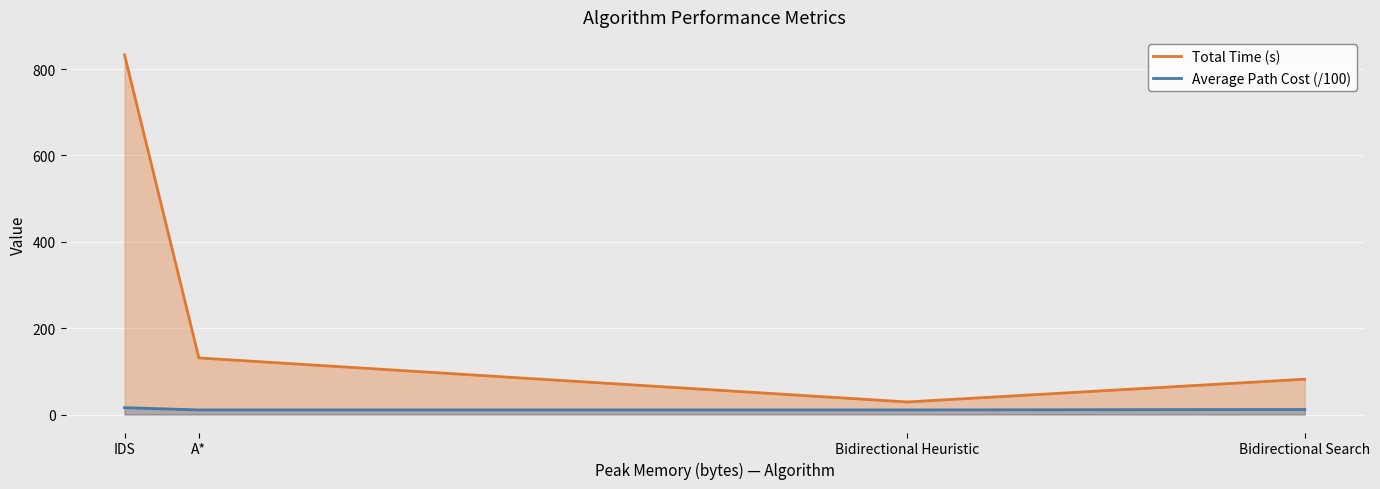

Reading left to right, transcribe all the data shown in this chart.

Total Time (s): 832.9	131.1	29.1	81.8
Average Path Cost (/100): 15.9	10.7	10.7	11.7